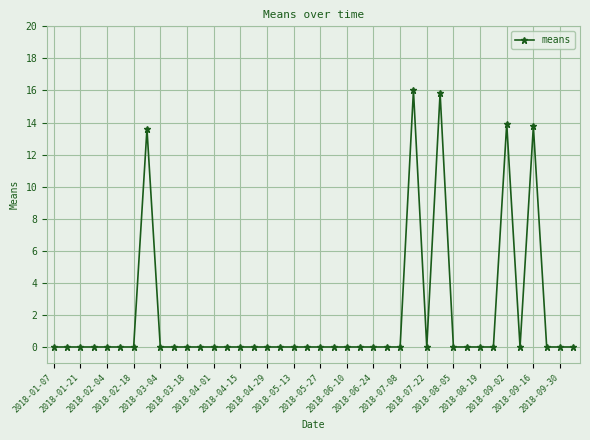

What is the difference between the maximum and minimum values?

16.0